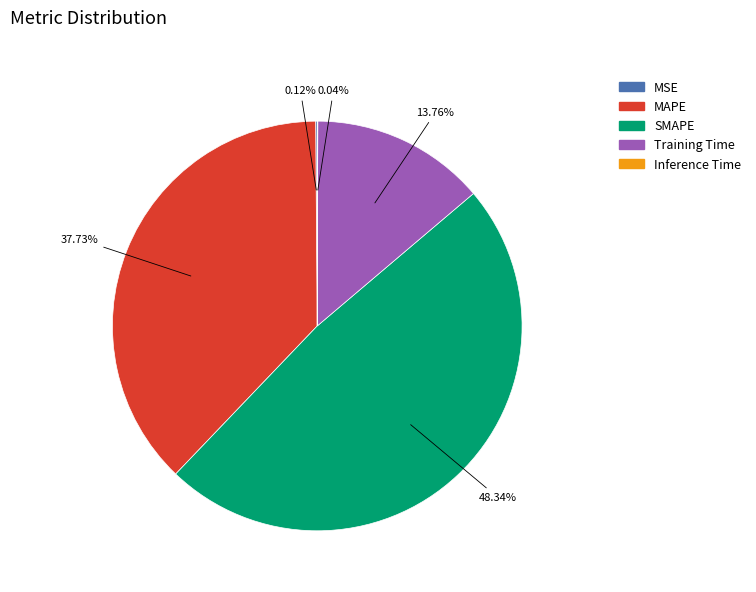

What percentage is the MAPE slice, to the nearest percent?

38%